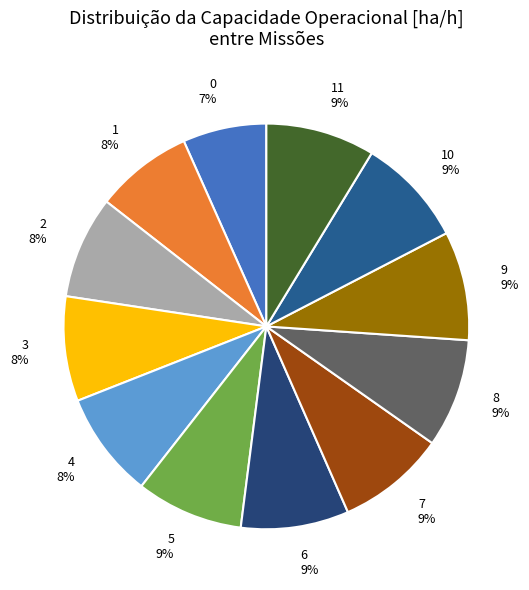

Between 1 8% and 9 9%, which is larger?

9 9%